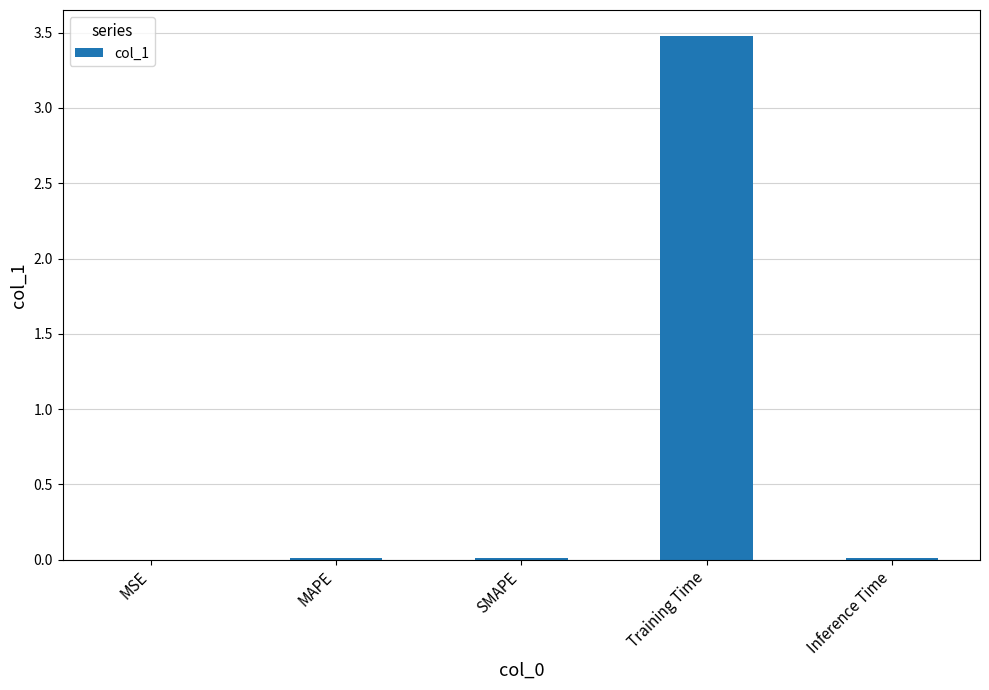

What value does the data have at Training Time?

3.5